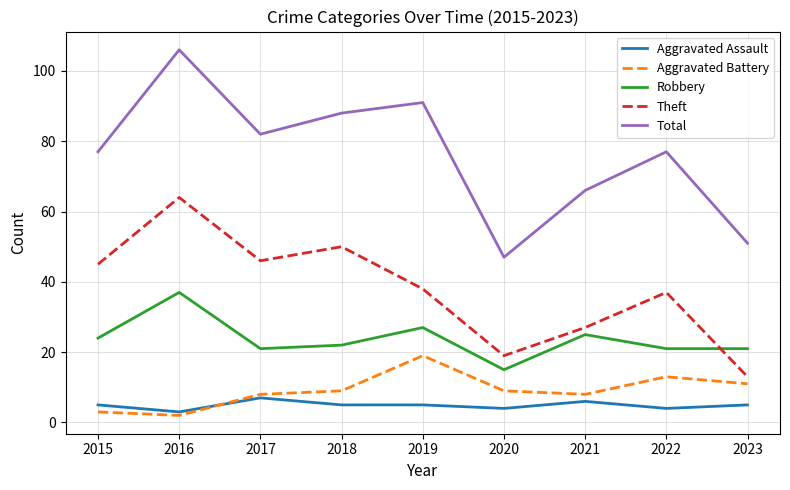

In Total, how many points are lower than both neighbors (excluding endpoints)?

2